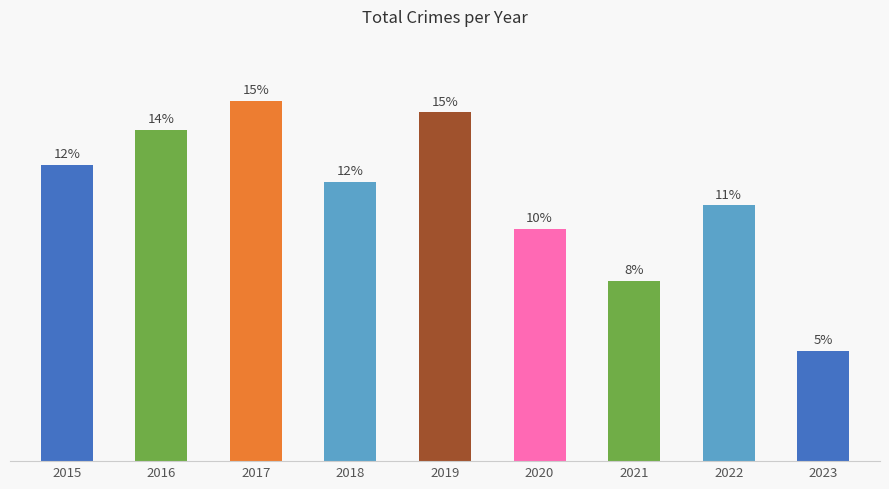

Reading left to right, transcribe all the data shown in this chart.

2015=51	2016=57	2017=62	2018=48	2019=60	2020=40	2021=31	2022=44	2023=19